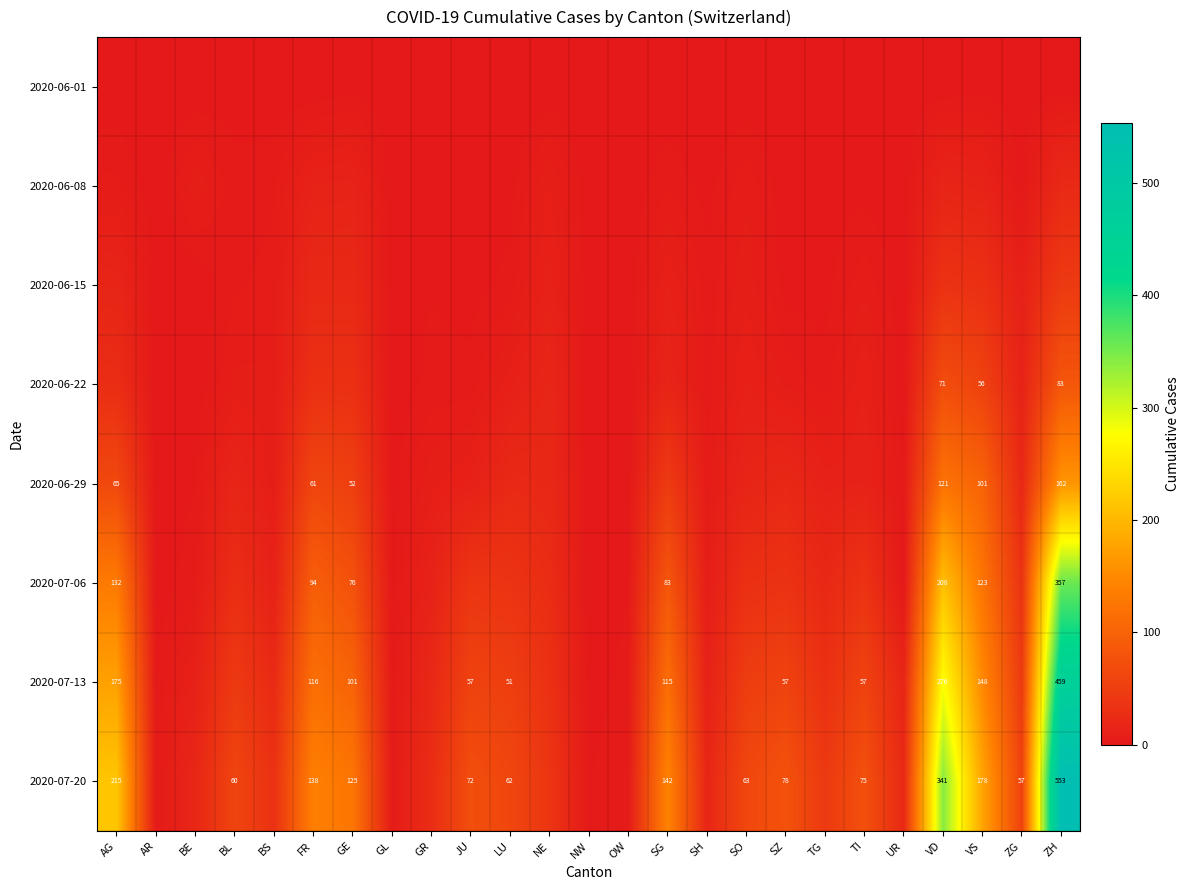

The value of 2020-07-20 at SZ is 139. True or false?

False